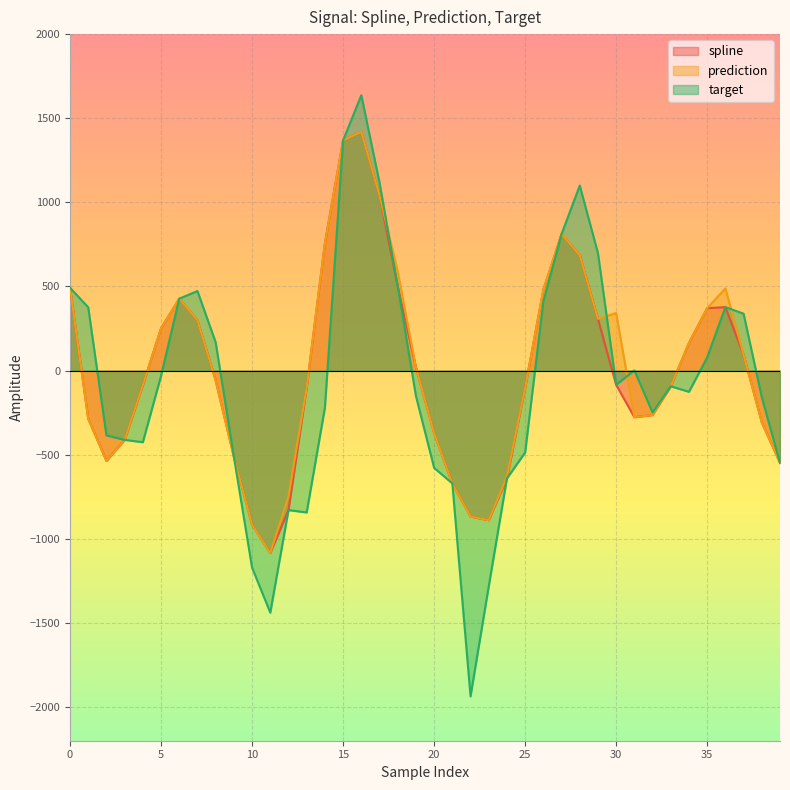

What is the difference between the second highest and second lowest values in the prediction series?

2285.8